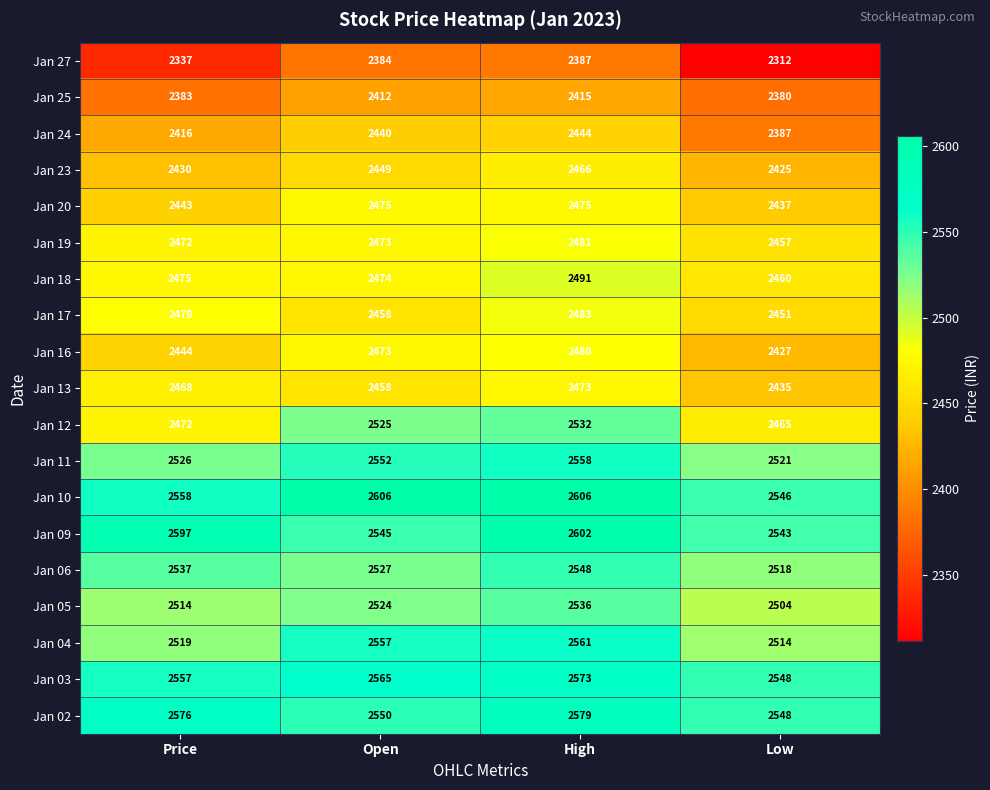

Which series has the largest total across all categories?

Jan 10